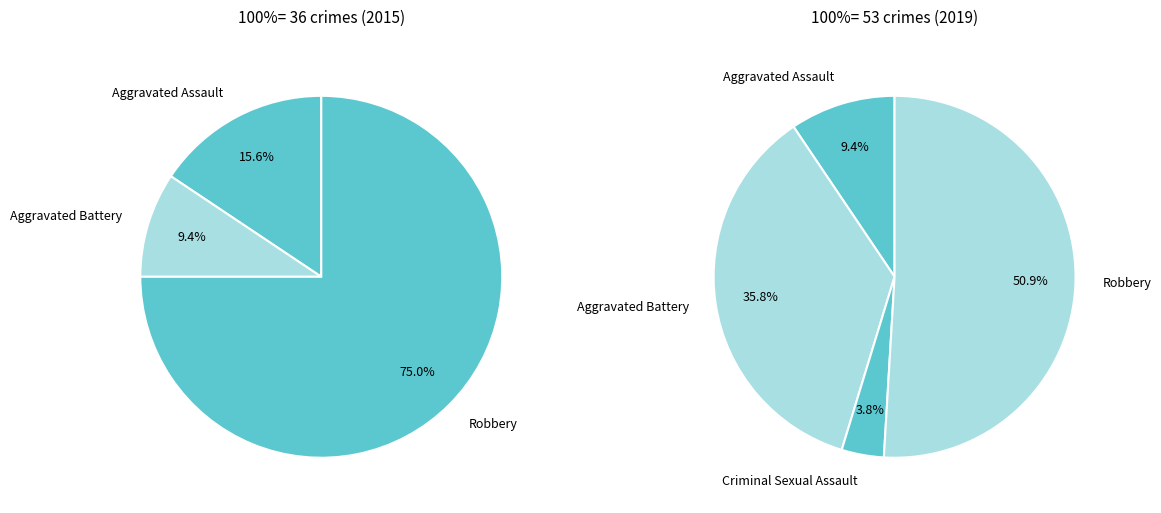

Do Homicide and Aggravated Assault together represent more than half of the pie?

No